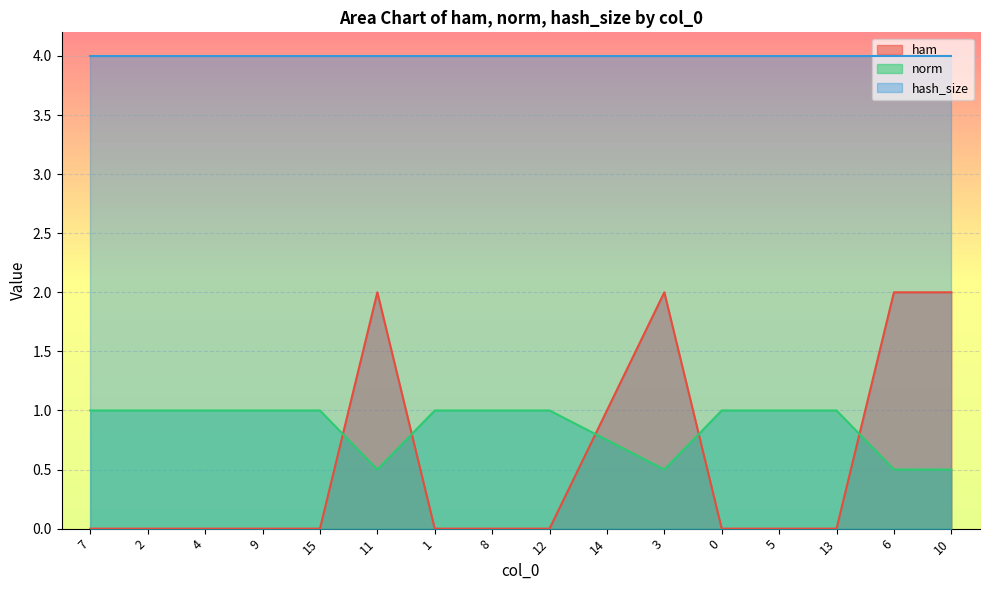

What is the difference between the maximum and minimum values in the norm series?

0.5